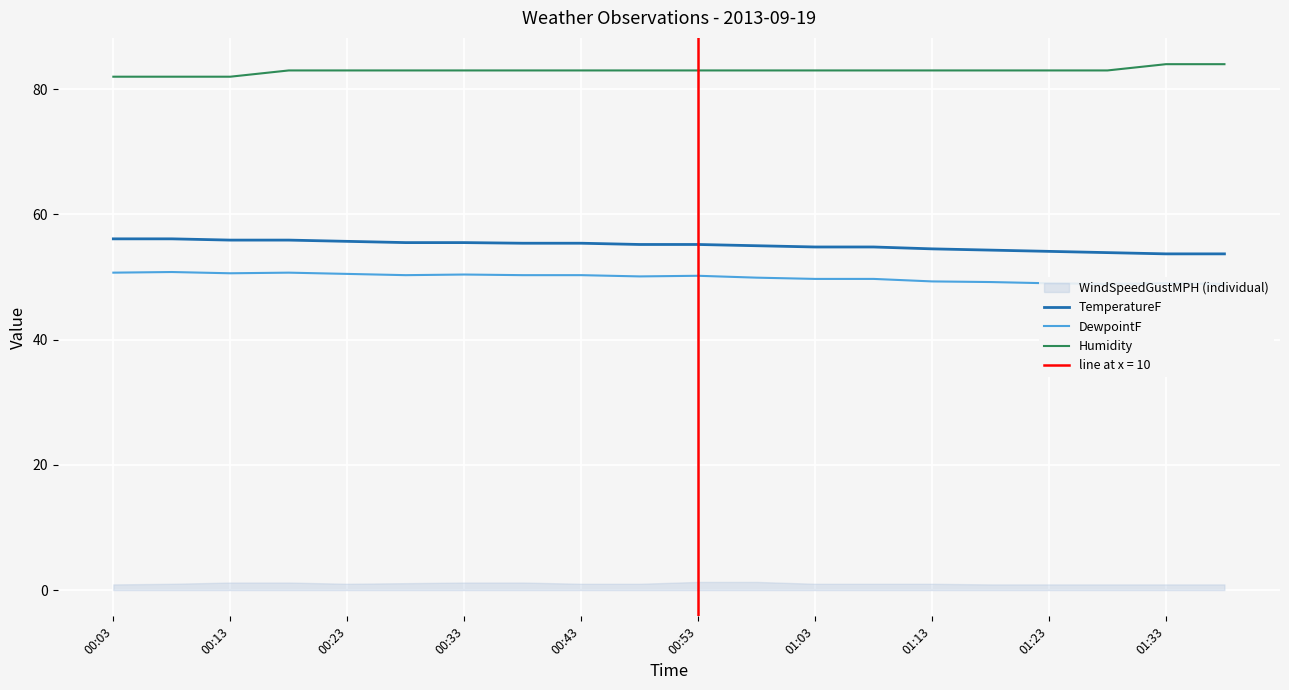

The value of Humidity at 00:03 is 107.2. True or false?

False